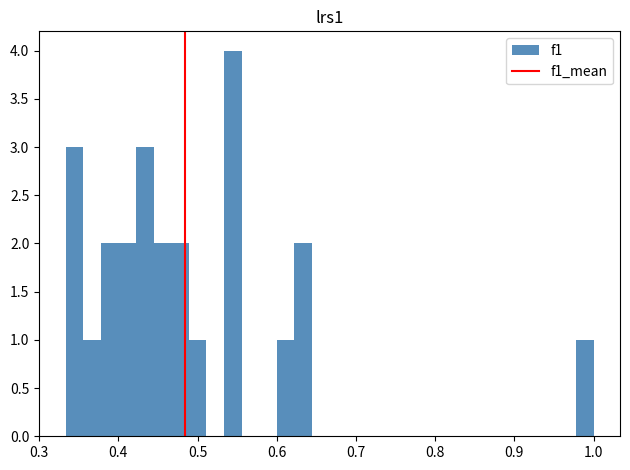

Around what value on the x-axis is the tallest bar? Give the approximate position of its centre, as read against the axis.

0.54